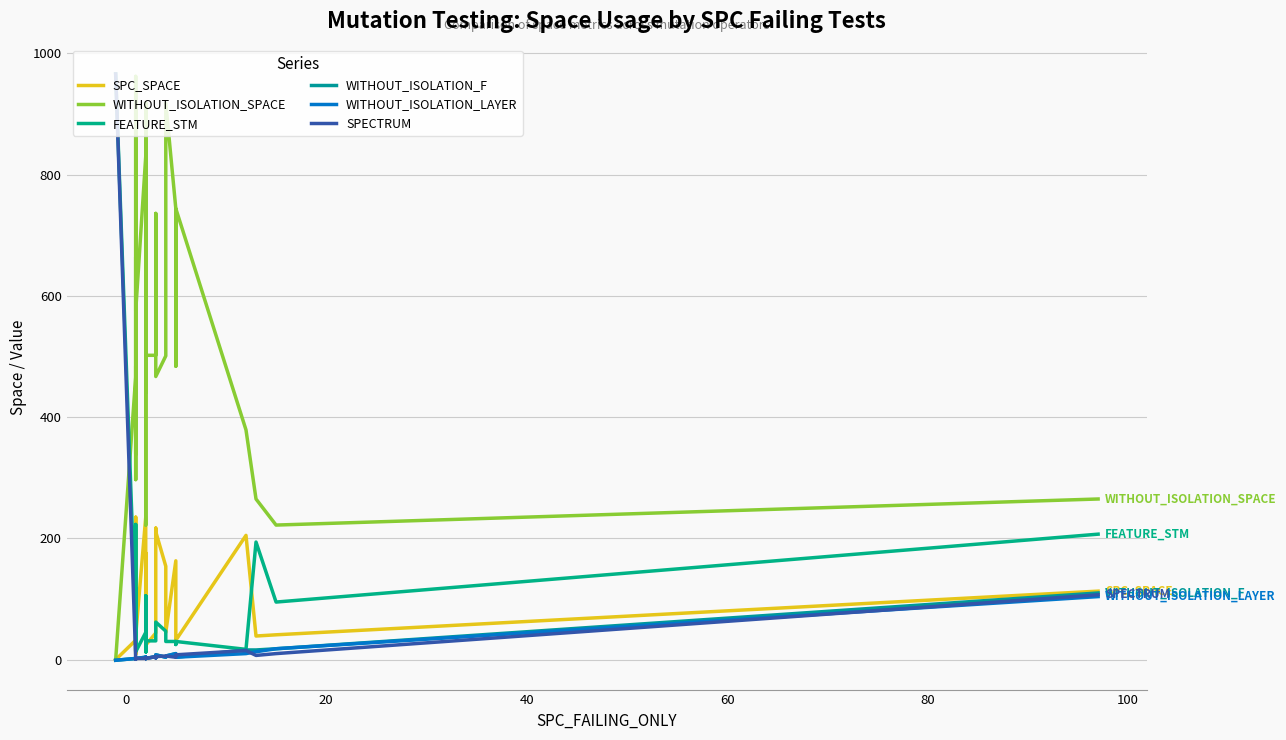

What is the difference between the maximum and minimum values in the SPC_SPACE series?

235